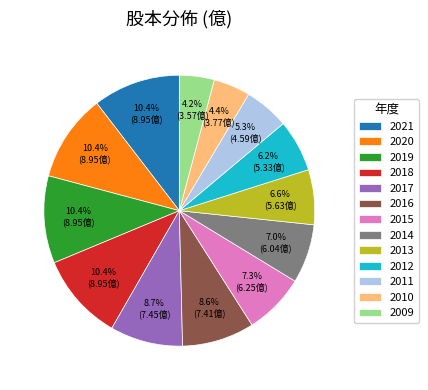

How many segments does this pie chart have?

13